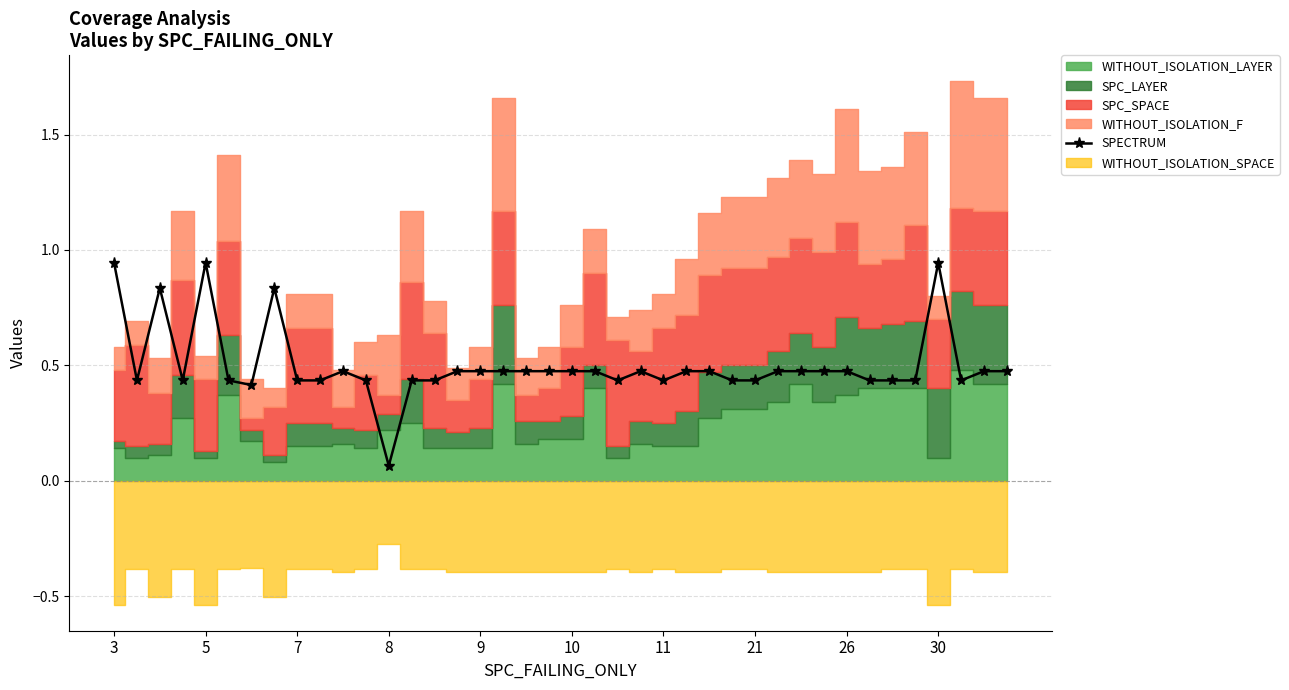

At which label is SPECTRUM closest to 0?

8